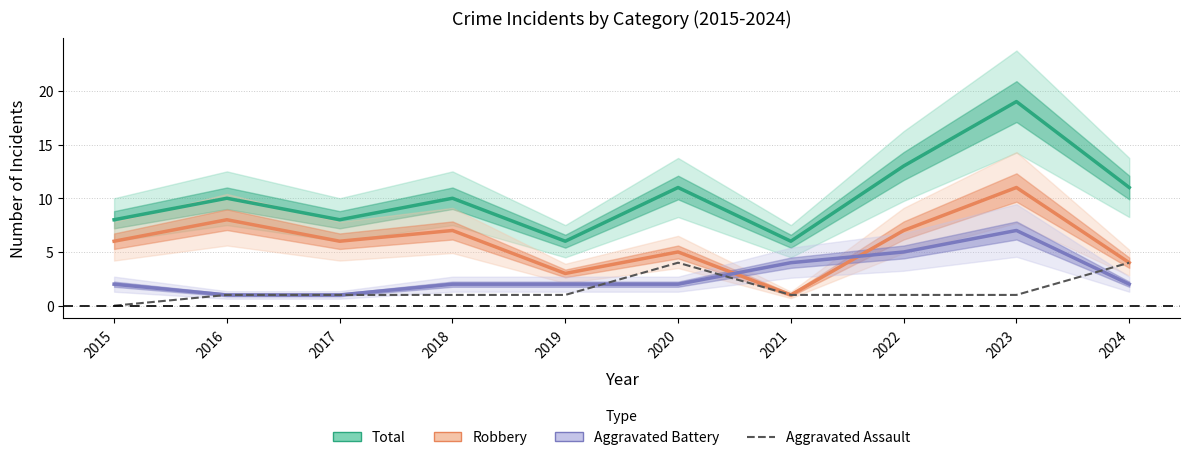

What is the maximum value shown in the chart?

19